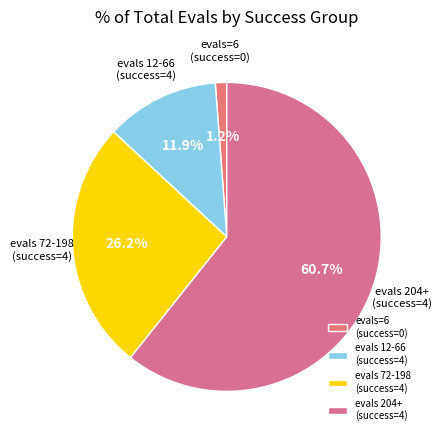

To the nearest percent, what is the average slice percentage?

25%